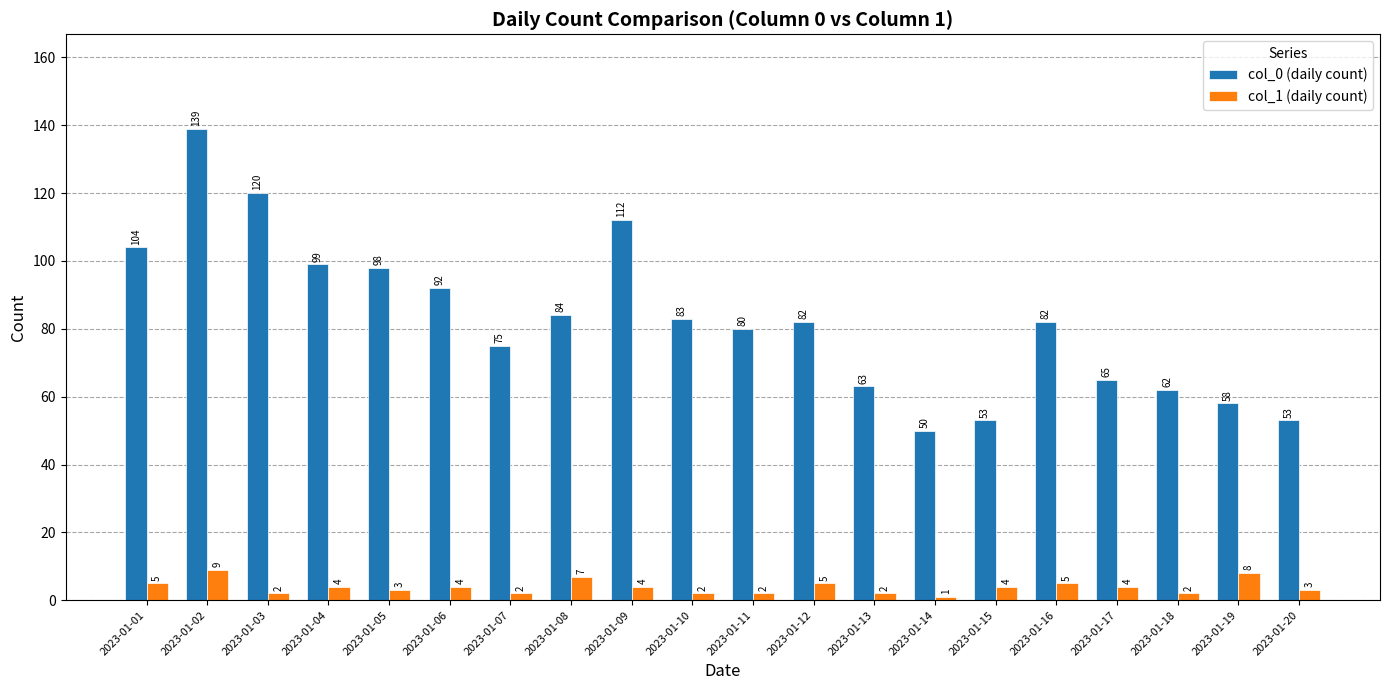

What is the spread (max minus min) of values at 2023-01-08?

77